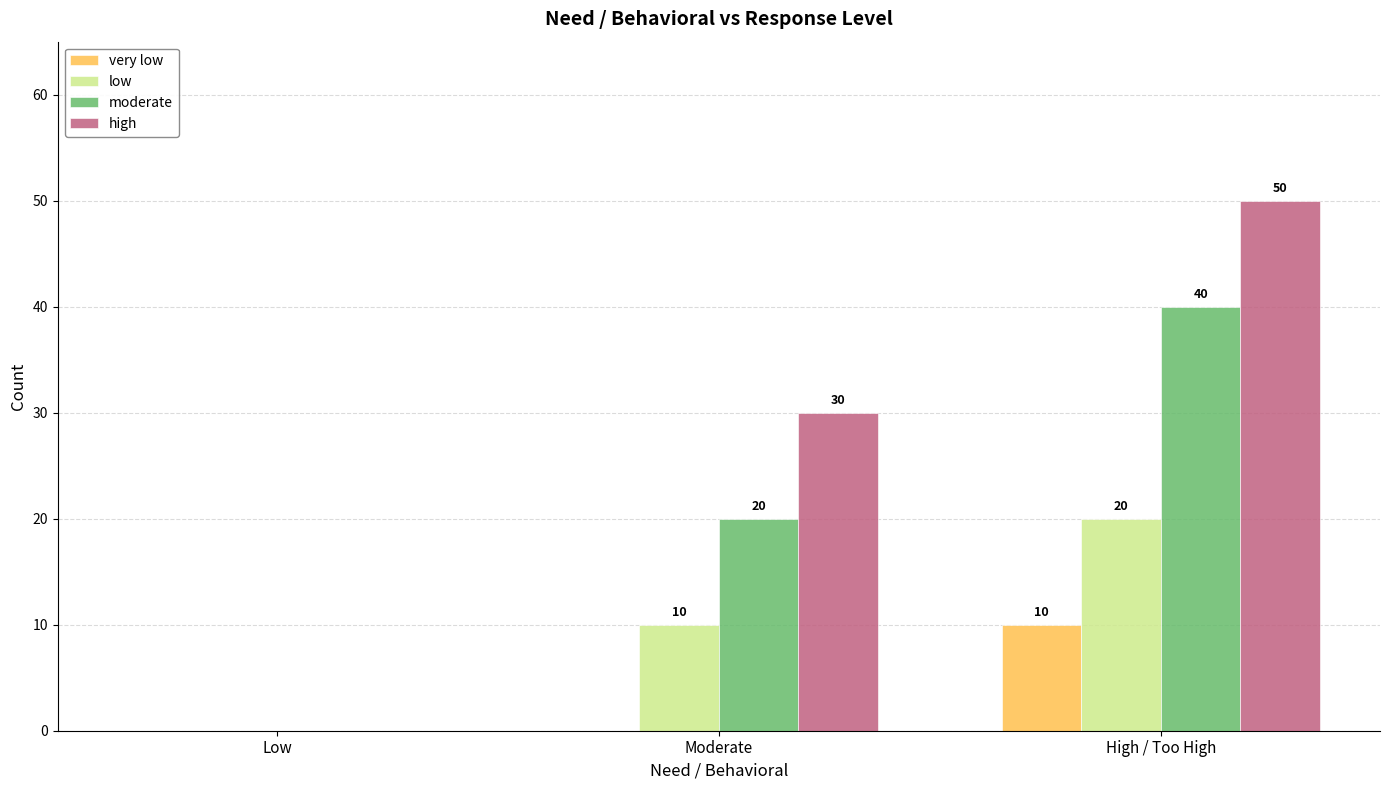

Which category has the highest value in the high series?

High / Too High